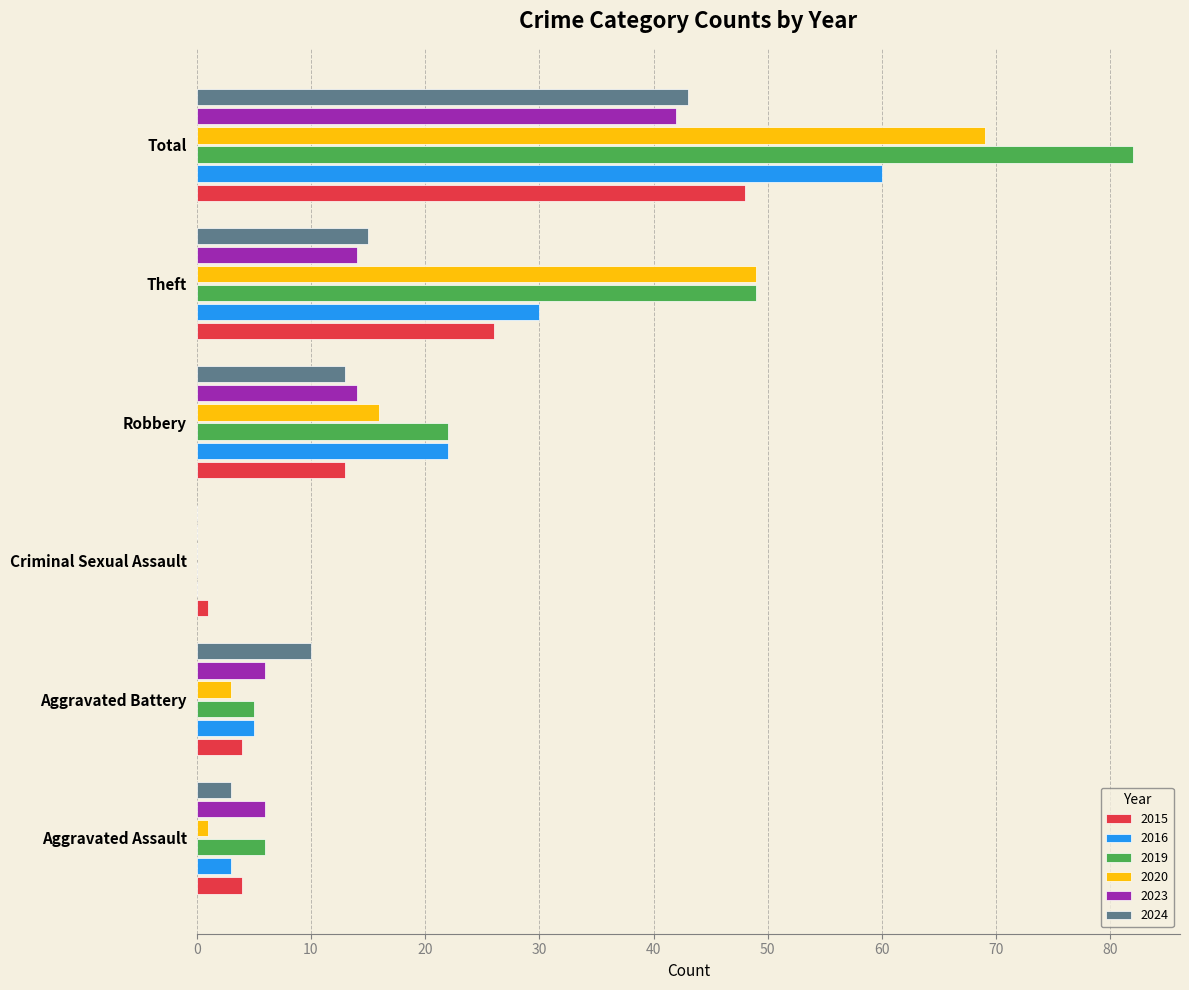

True or false: 2016 has a value of 60 at Total.

True